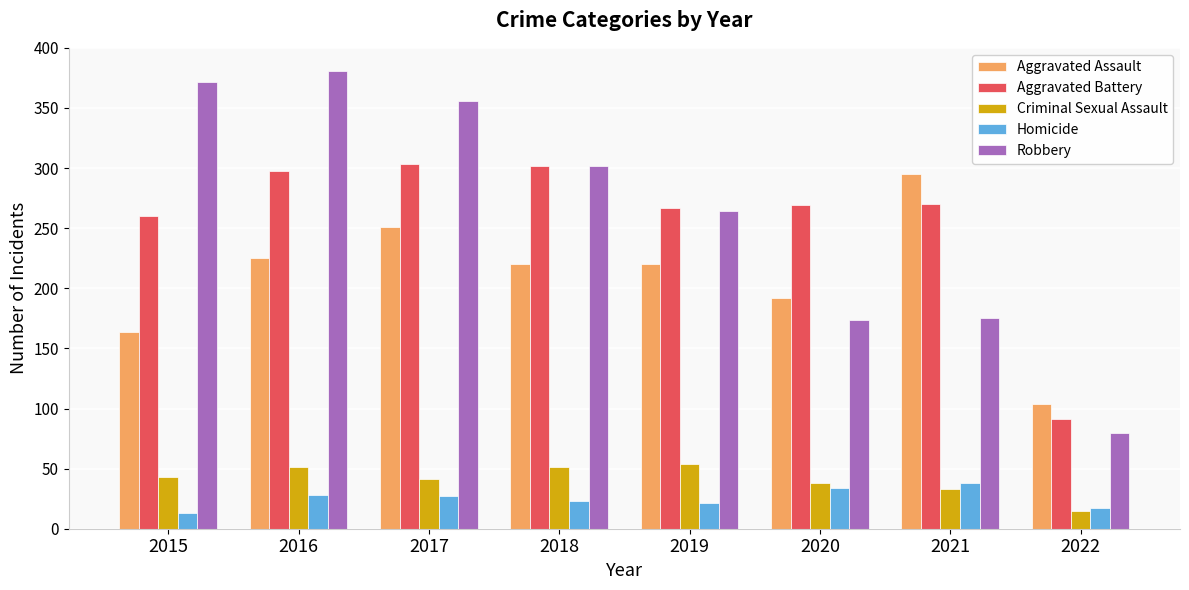

True or false: Aggravated Assault has a value of 225 at 2016.

True